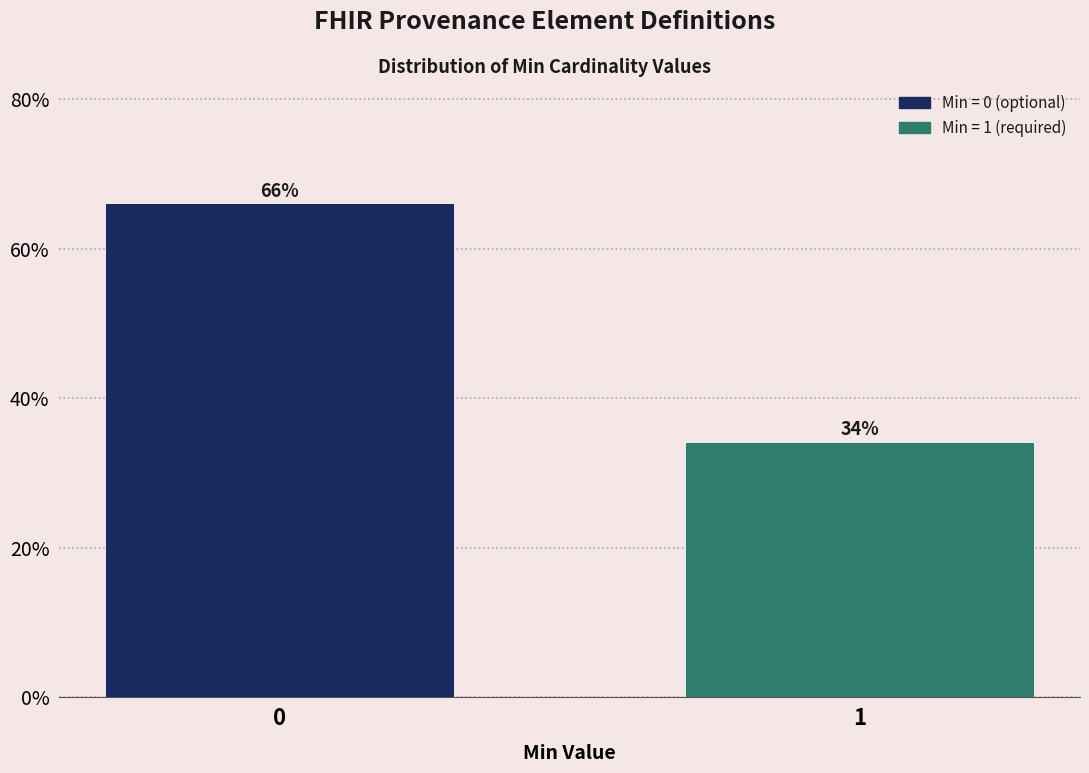

Does the chart contain any negative values?

No